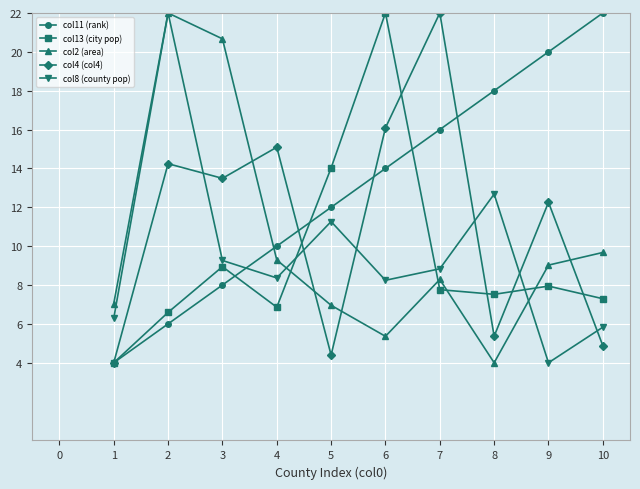

The col2 (area) series shows 9.0 at 2. True or false?

False